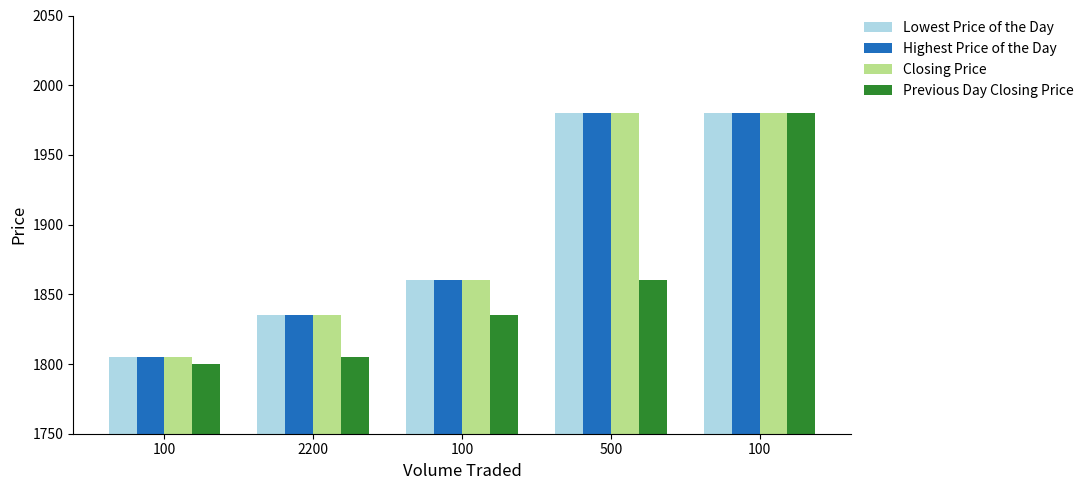

True or false: Highest Price of the Day has a value of 1860 at 100.

True